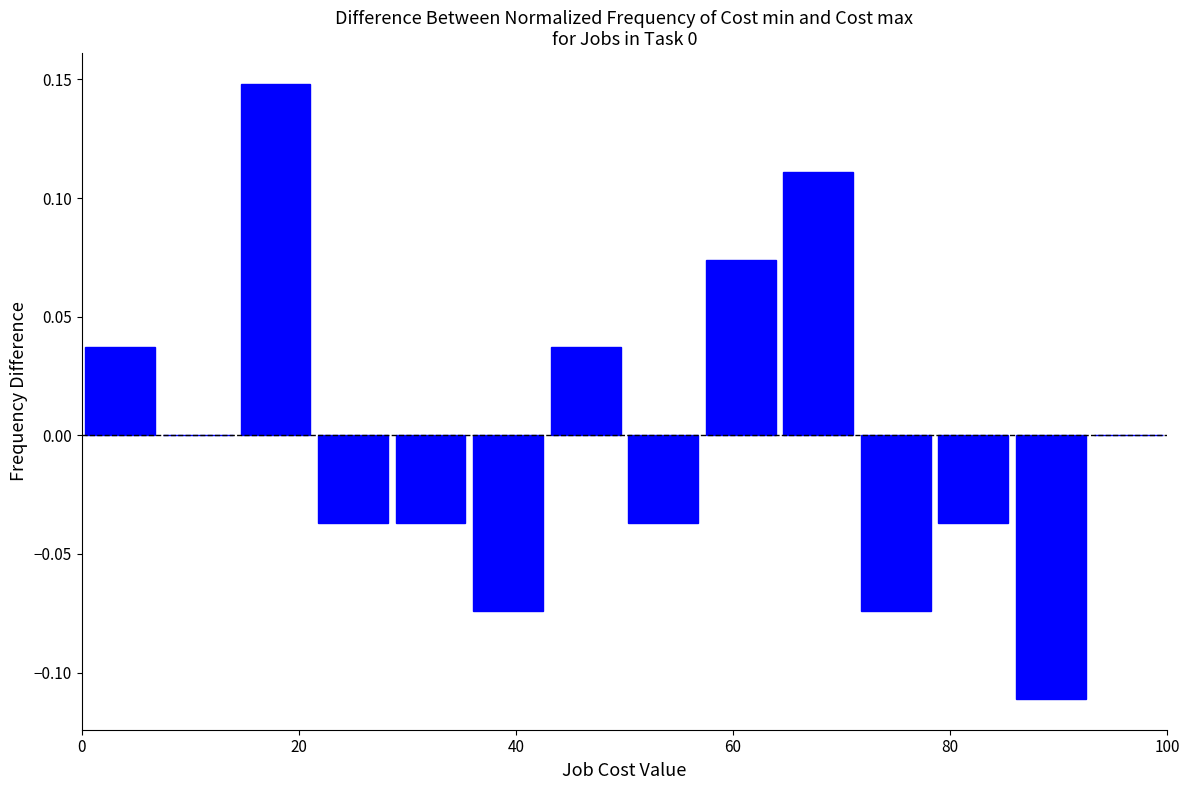

Read against the x-axis, roughly where is the centre of the tallest bar?

18